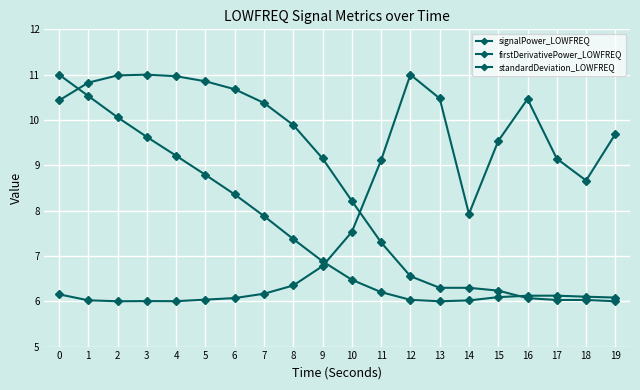

How many values in the standardDeviation_LOWFREQ series exceed 9?

10